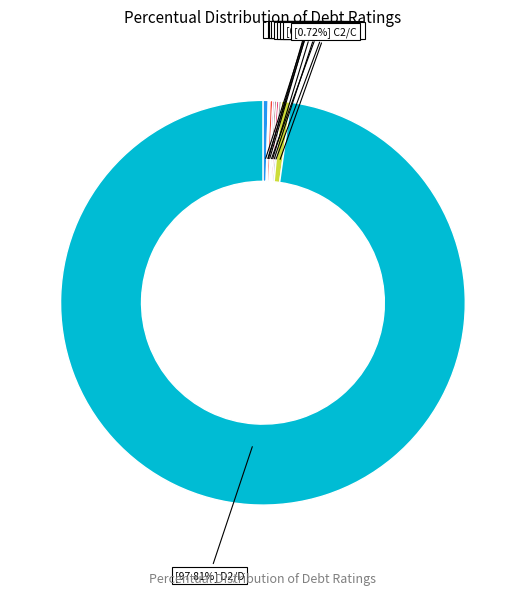

How many segments does this pie chart have?

10